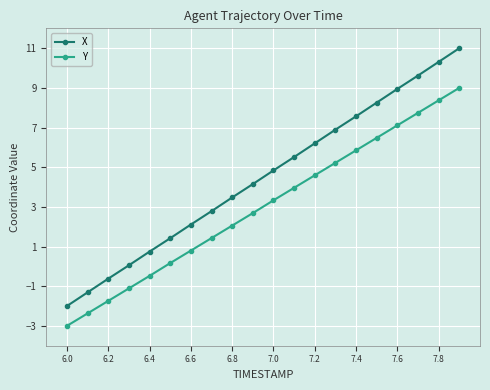

What is the greatest value displayed?

11.0